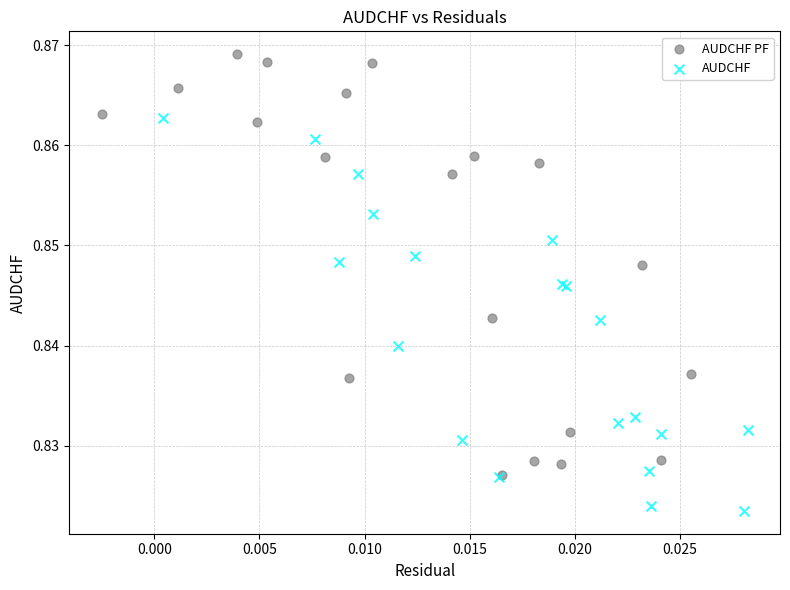

Which series contains the lowest Y value?

AUDCHF